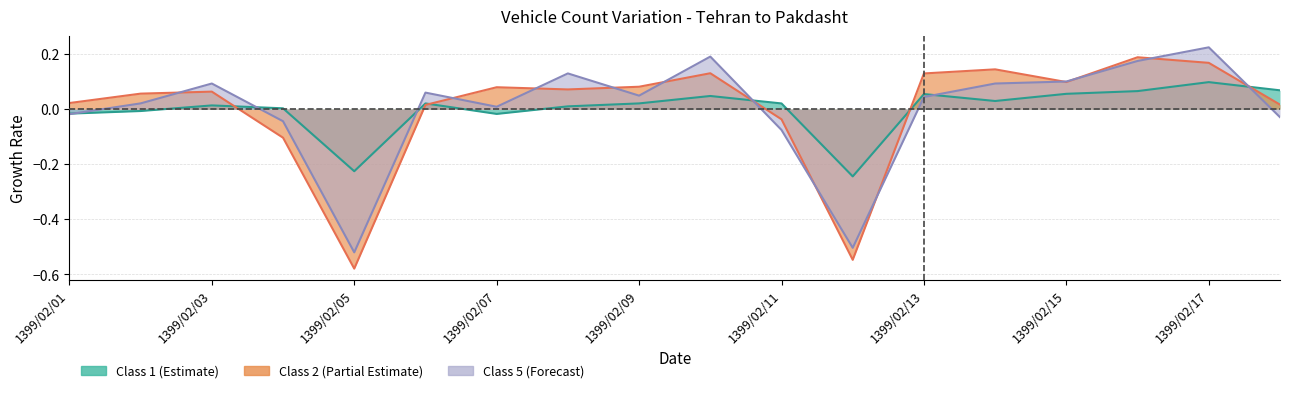

True or false: Class 5 has a value of 0.1 at 1399/02/06.

False